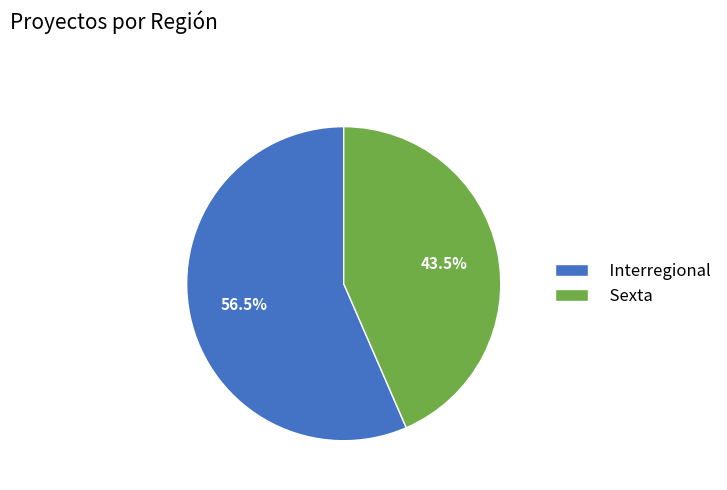

Is the sum of Interregional and Sexta greater than half?

Yes